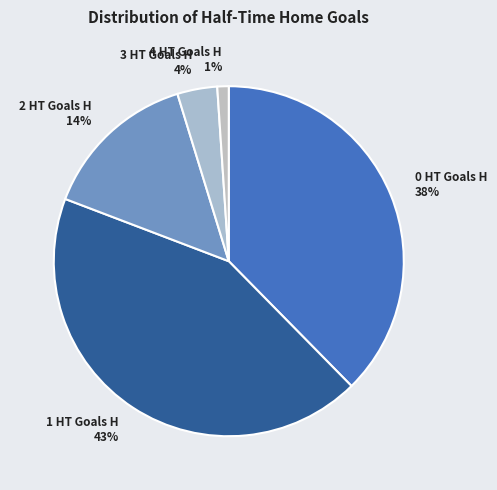

Combined, do 1 HT Goals H 43% and 3 HT Goals H 4% account for over 50%?

No